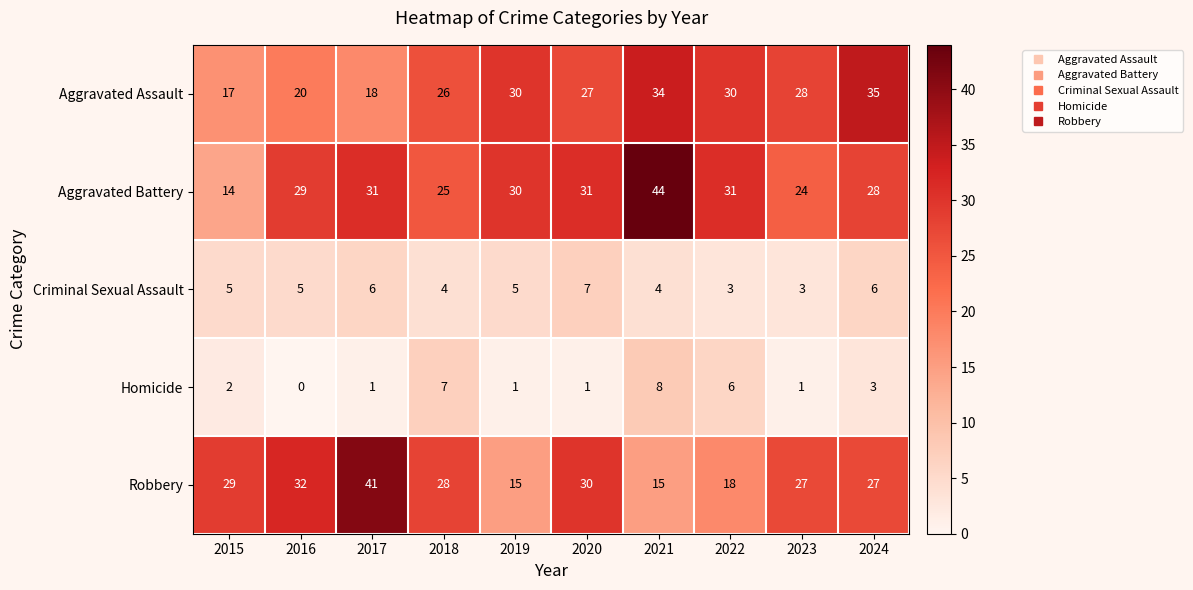

How many distinct data groups are displayed?

5